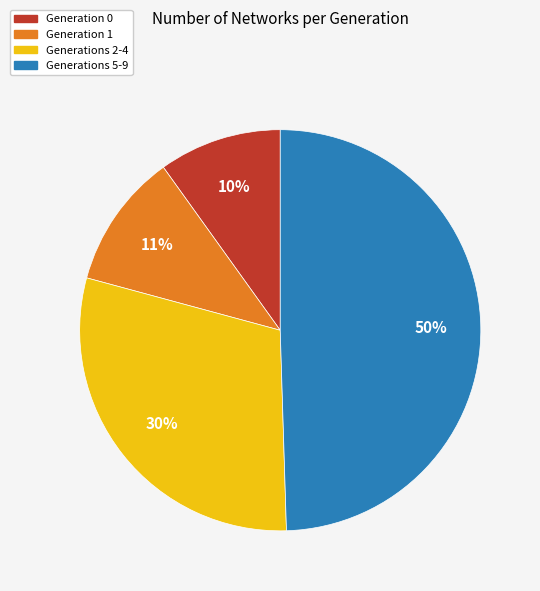

Rank the categories by value from lowest to highest.

Generation 0, Generation 1, Generations 2-4, Generations 5-9